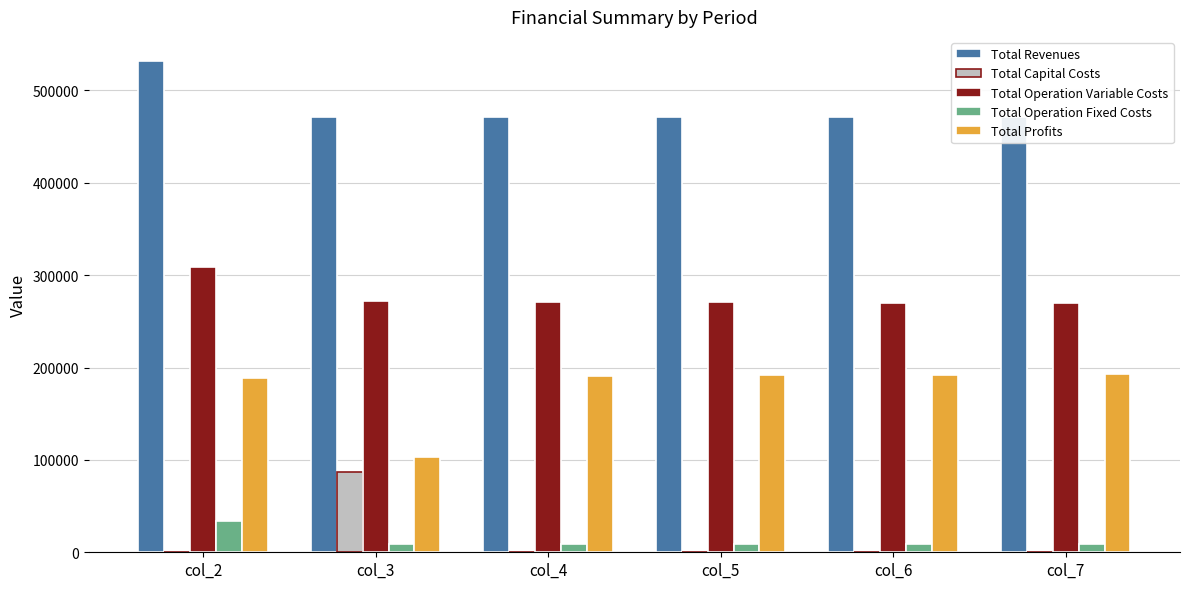

Which series changed the most between col_3 and col_6?

Total Profits